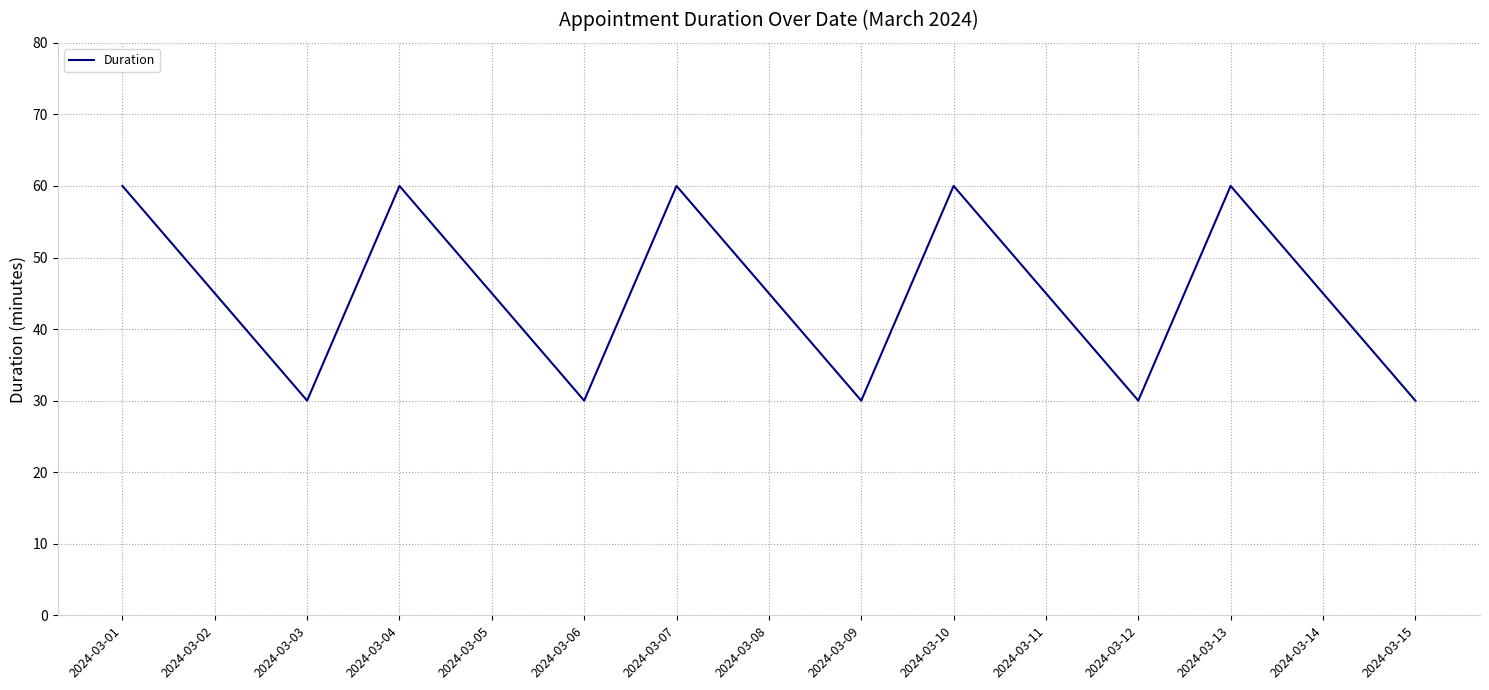

Where is the first local minimum?

2024-03-03